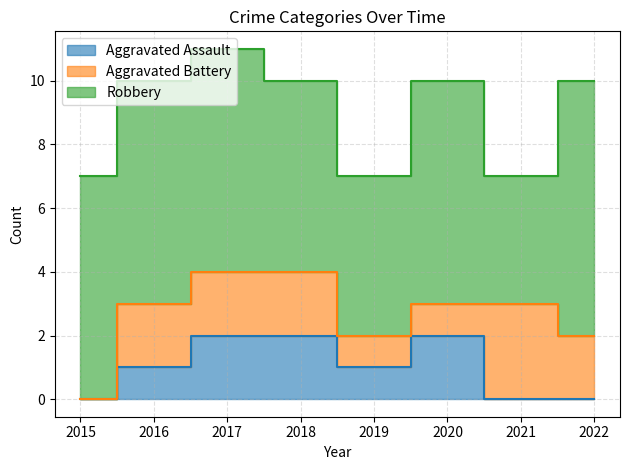

At which label does Robbery reach its minimum?

2021